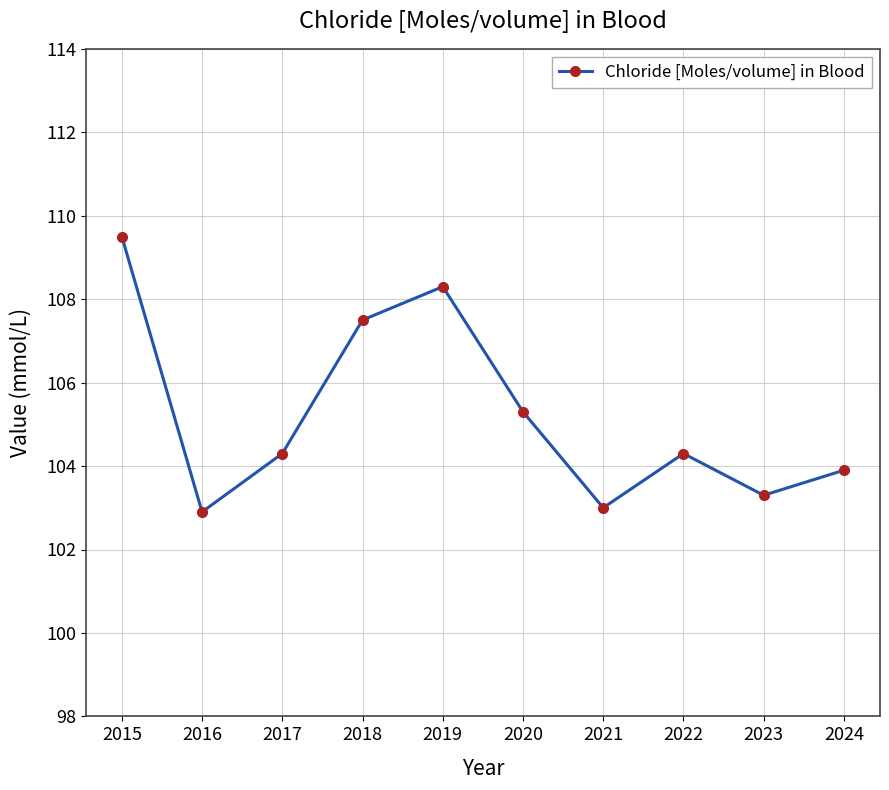

Reading left to right, extract all data points from this chart.

2015=109.5	2016=102.9	2017=104.3	2018=107.5	2019=108.3	2020=105.3	2021=103.0	2022=104.3	2023=103.3	2024=103.9